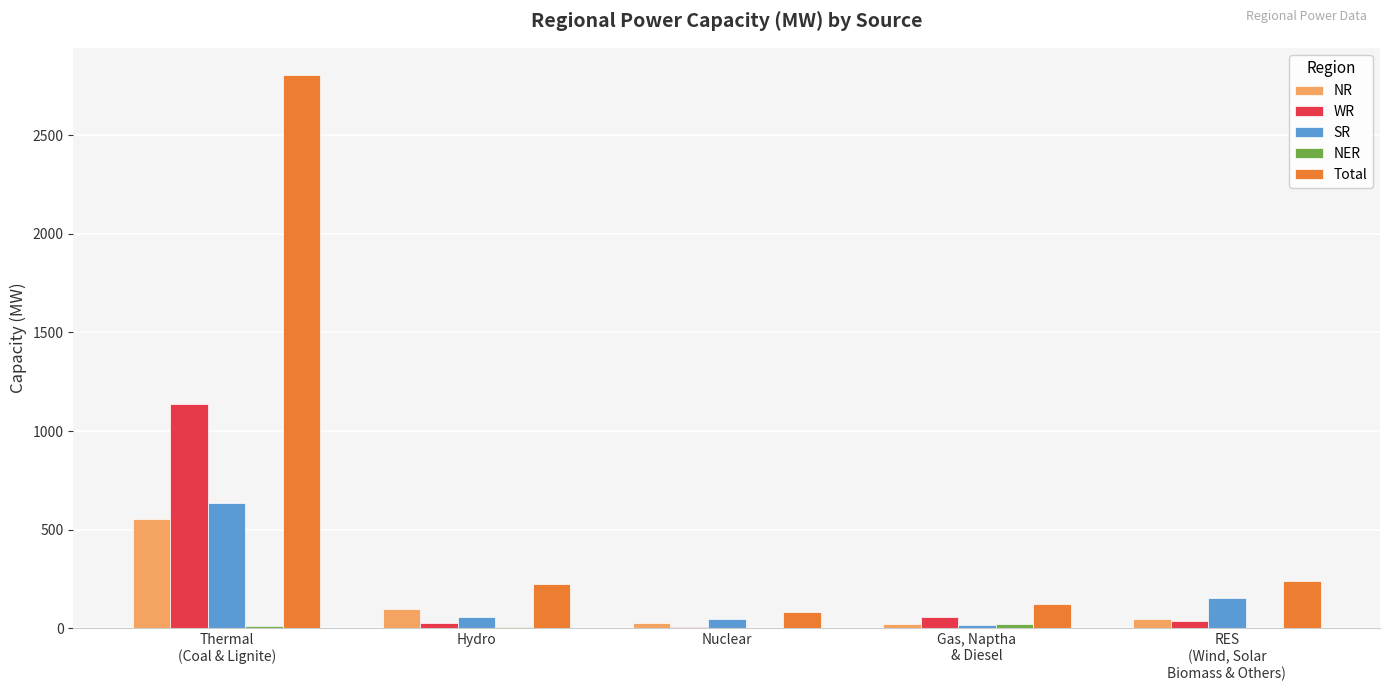

How many series are shown in this chart?

5